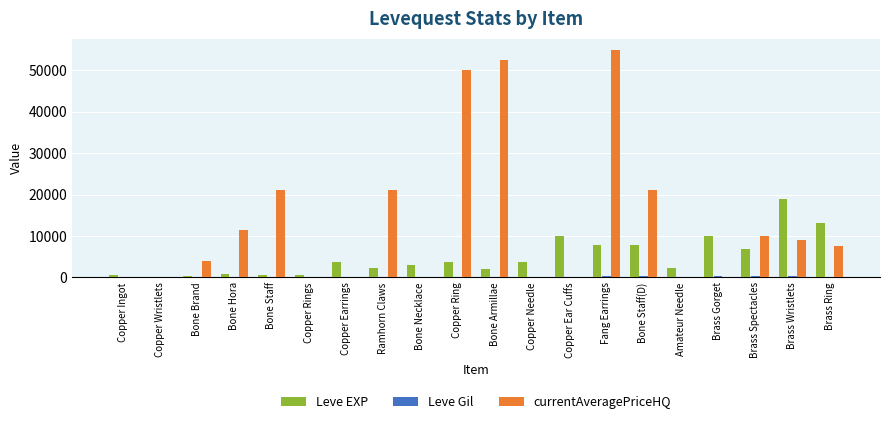

At which category is the sum across all series the highest?

Fang Earrings